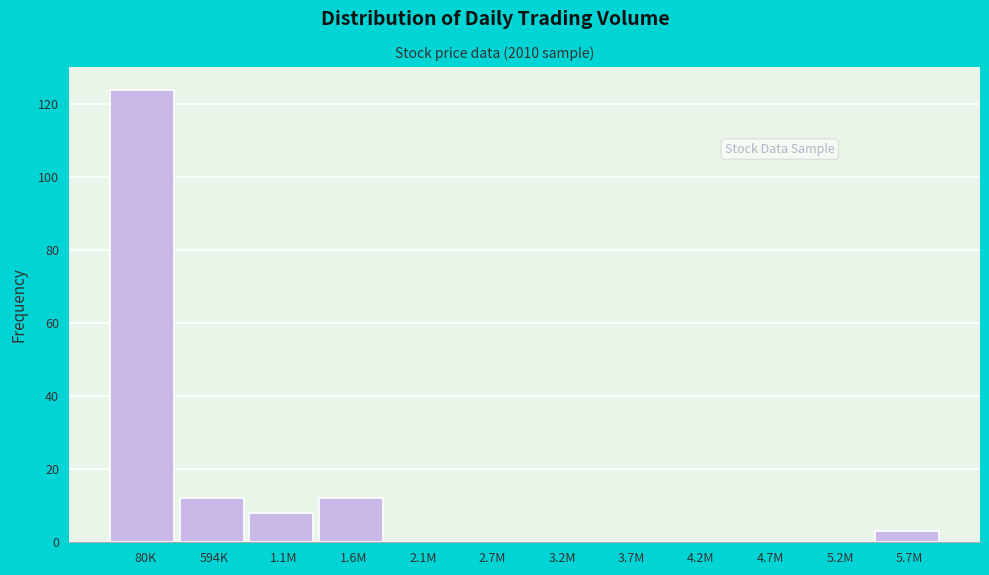

Reading right to left, transcribe all the data shown in this chart.

5.7M=3	5.2M=0	4.7M=0	4.2M=0	3.7M=0	3.2M=0	2.7M=0	2.1M=0	1.6M=12	1.1M=8	594K=12	80K=124